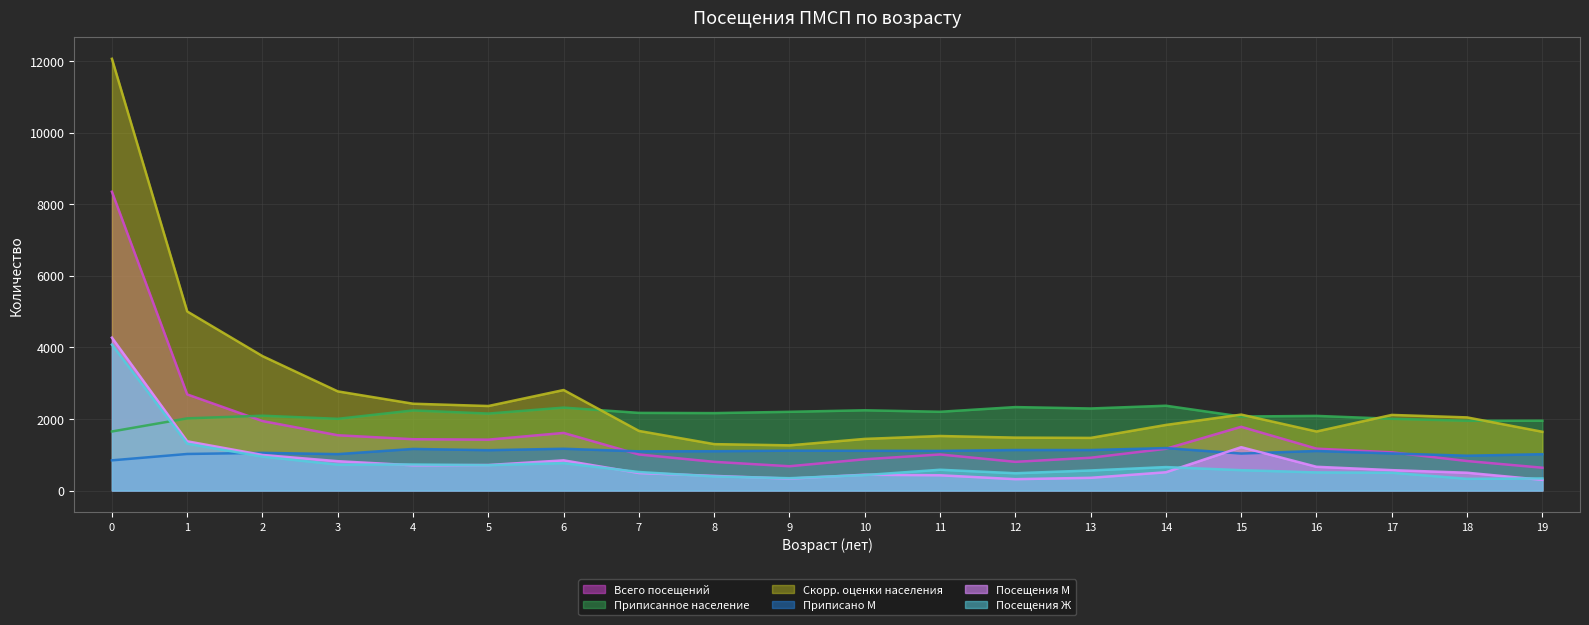

Rank the categories by Посещения Ж value from highest to lowest.

0, 1, 2, 6, 4, 3, 5, 14, 11, 15, 13, 7, 16, 17, 12, 10, 8, 9, 19, 18